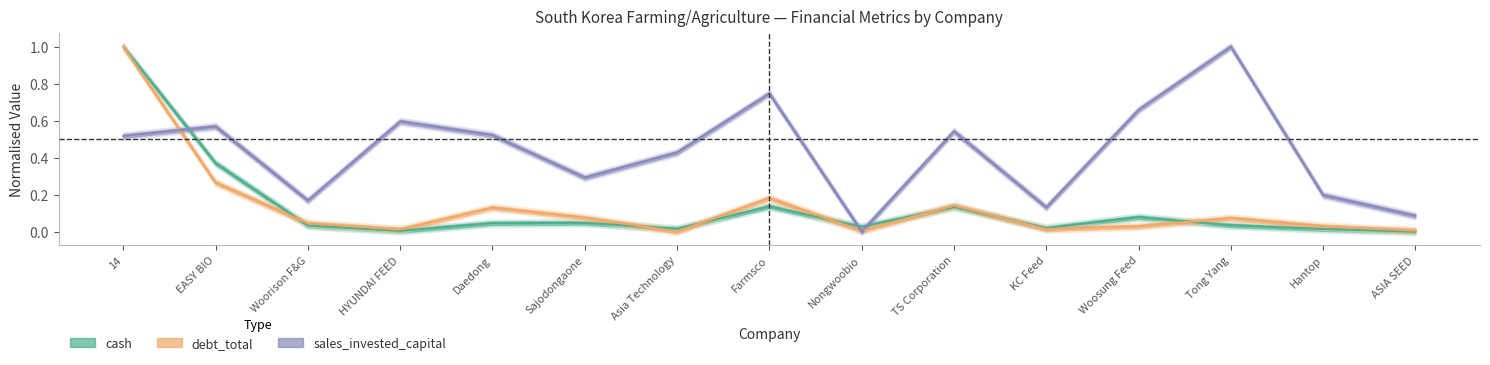

Which category has the highest value in the sales_invested_capital series?

Tong Yang